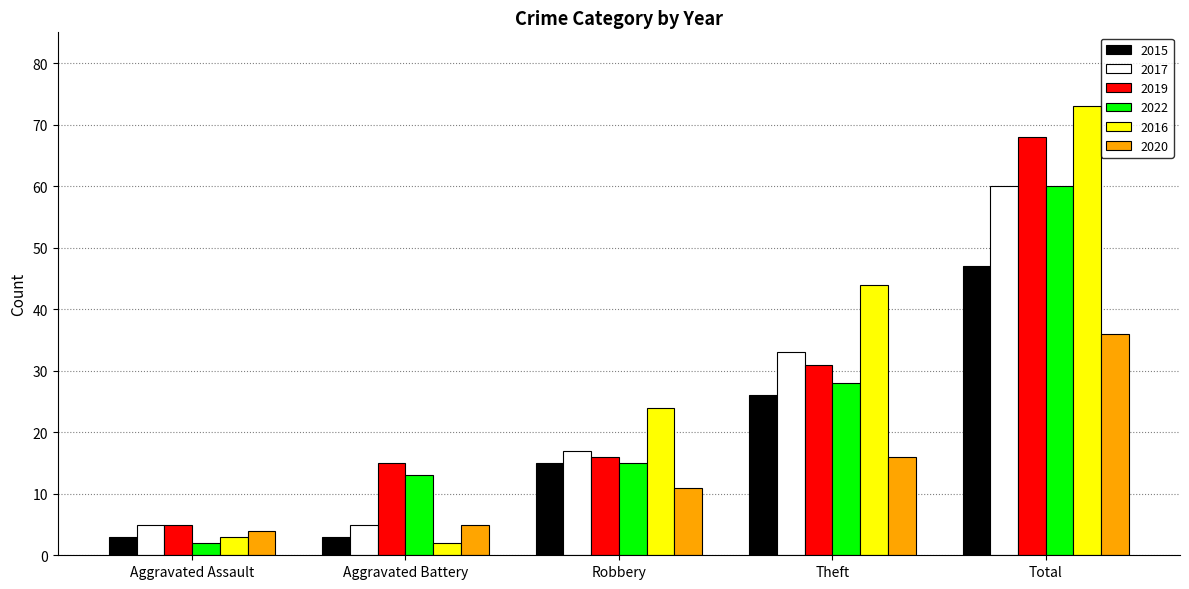

What is the greatest value displayed?

73